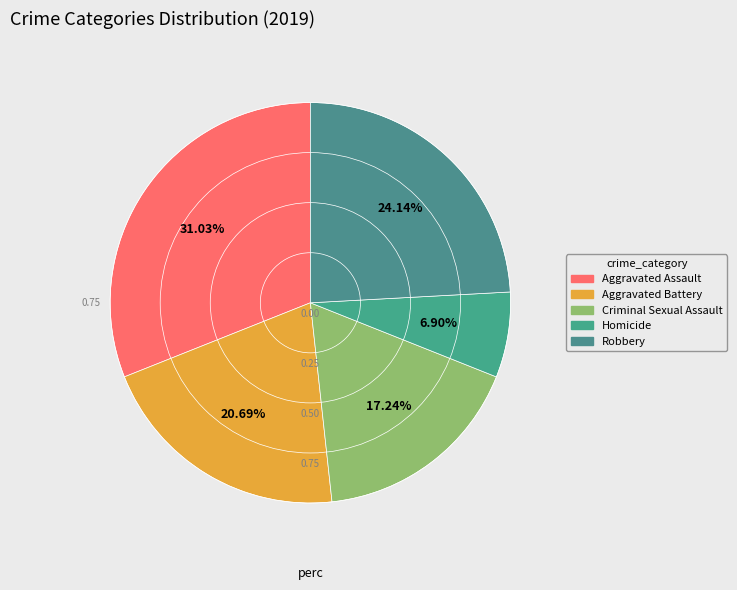

What is the smallest slice in the pie chart?

Homicide